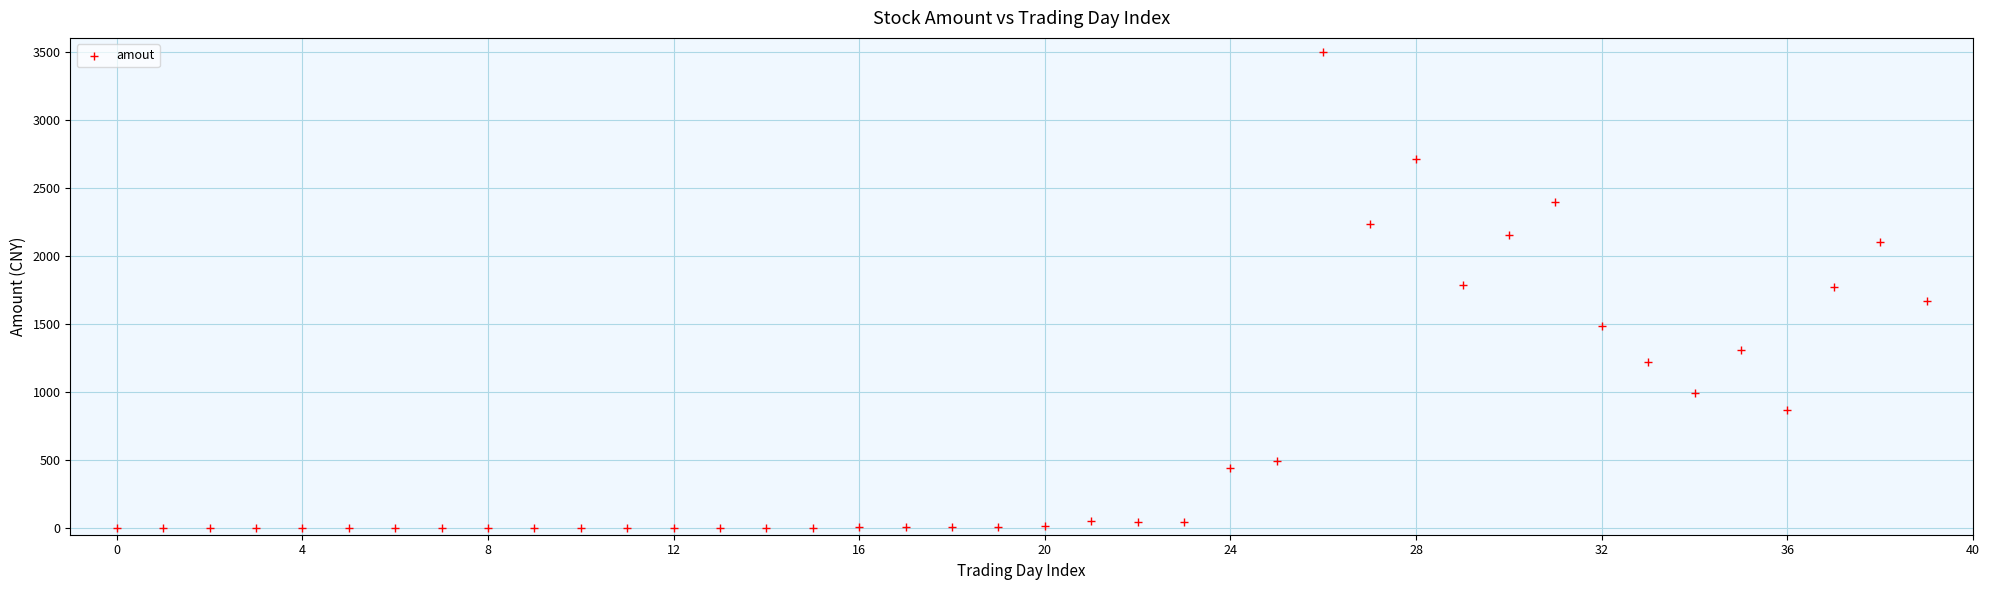

What is the range of Y values (max minus min)?

3500.0